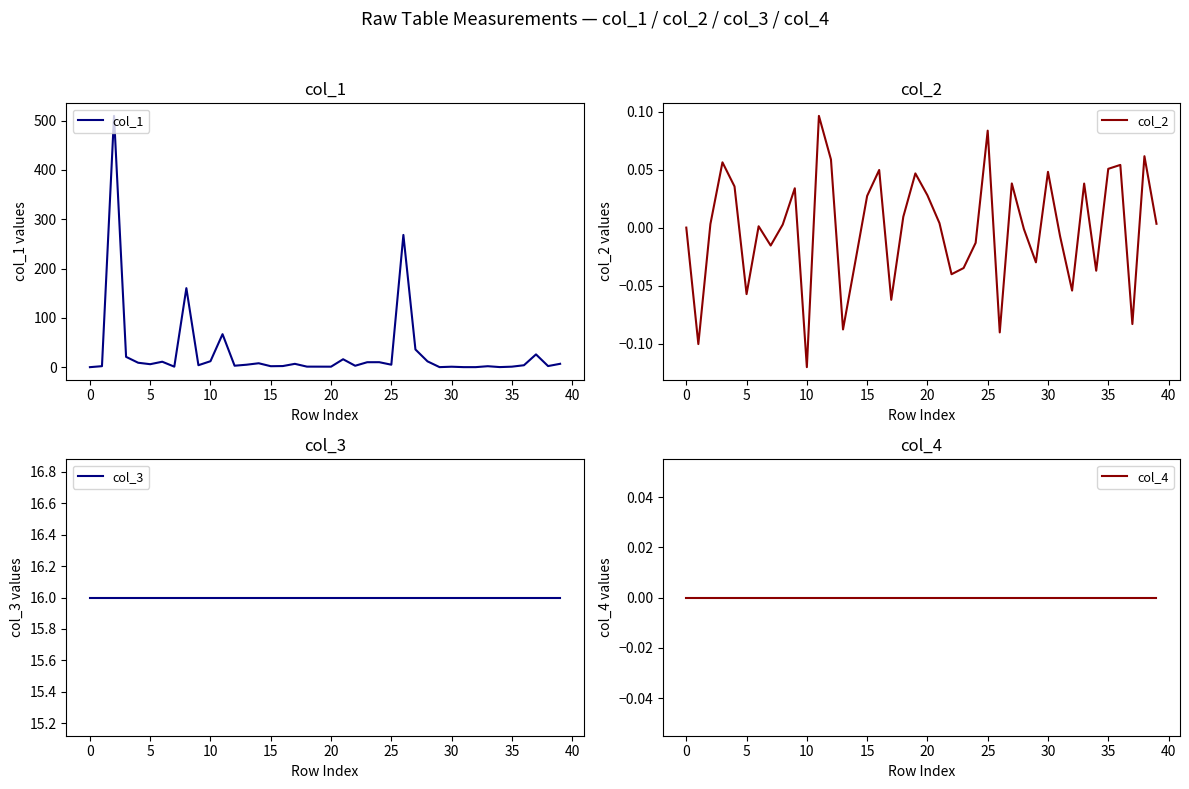

Between 10 and 31, which series saw the biggest shift?

col_1